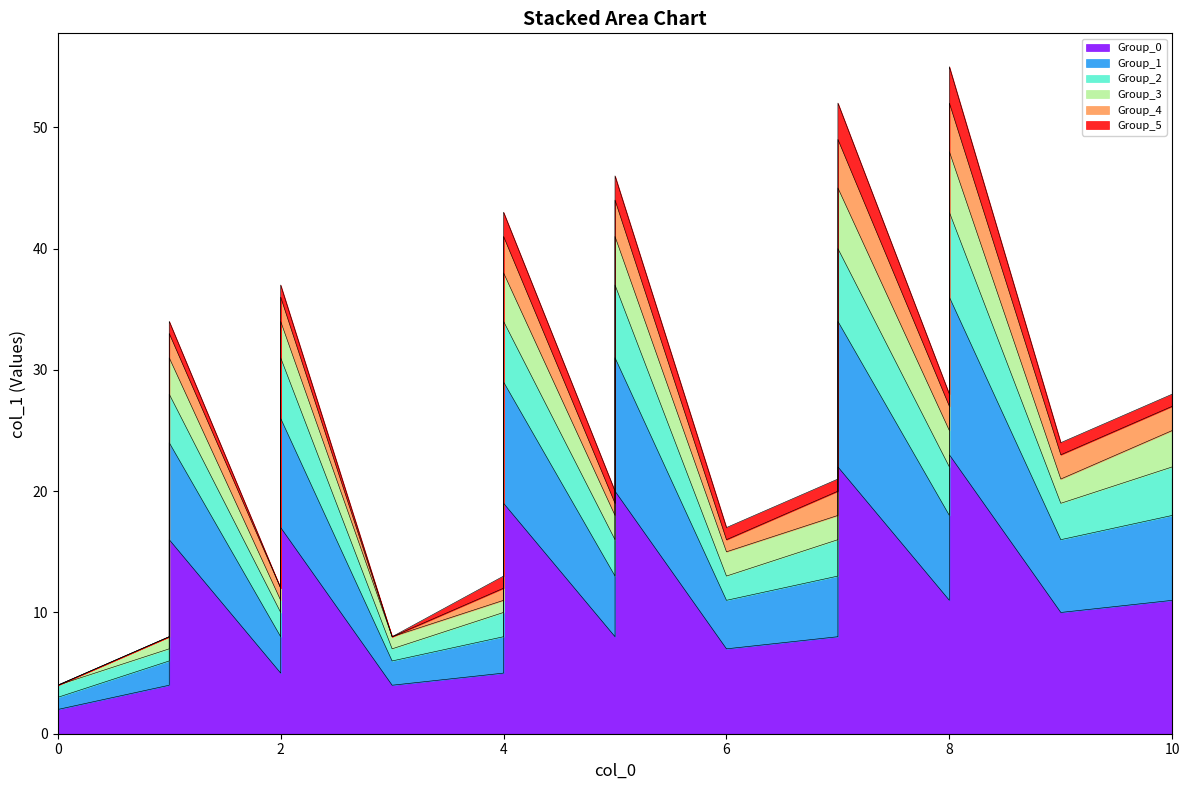

True or false: Group_0 and Group_2 intersect in this chart.

False